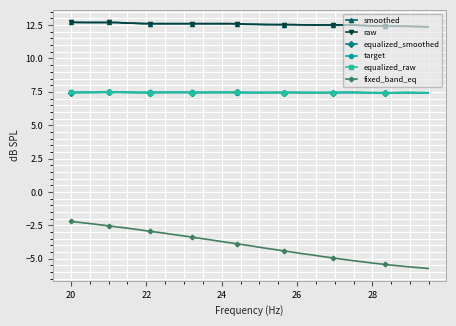

What are all the series names shown in the legend?

smoothed, raw, equalized_smoothed, target, equalized_raw, fixed_band_eq